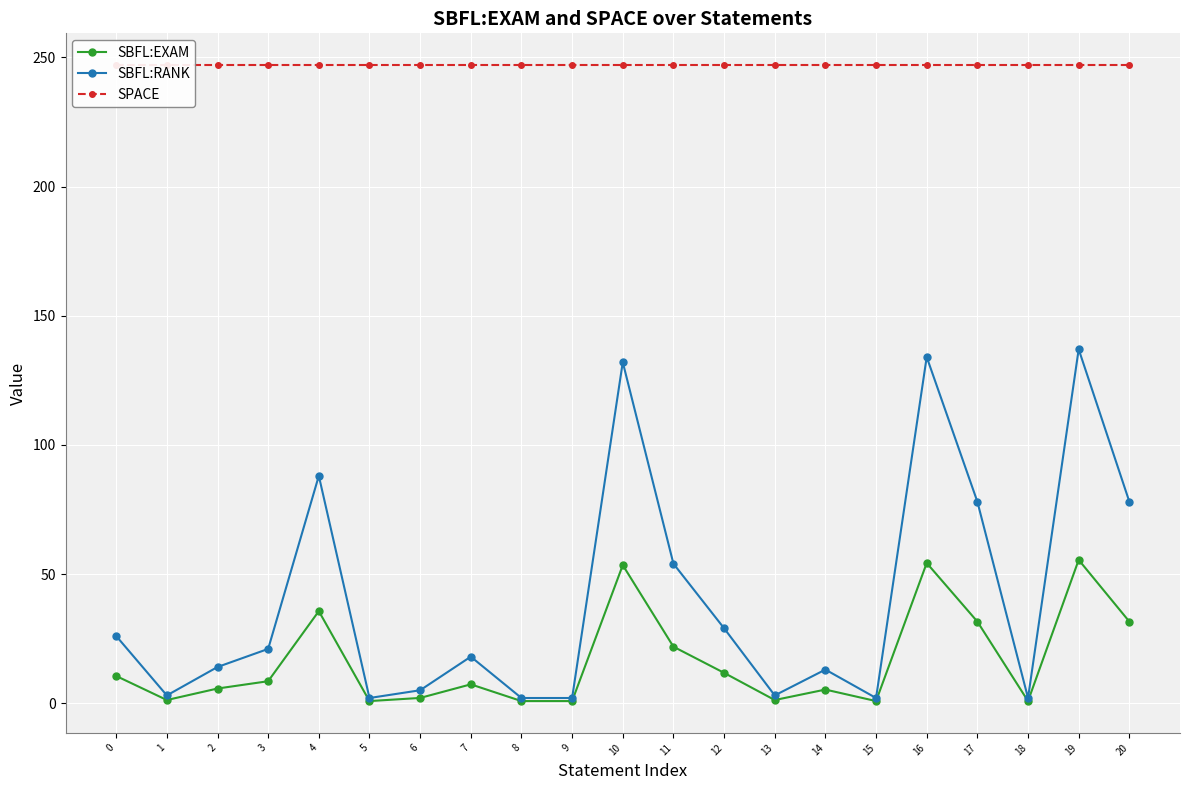

How many values in the SBFL:EXAM series exceed 7?

11